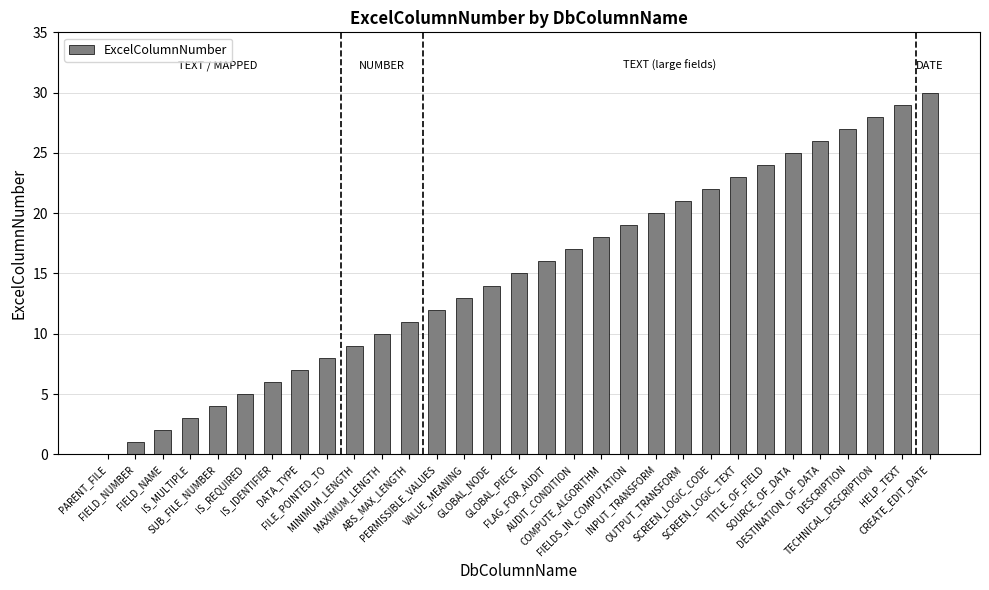

How many positive values are there?

30